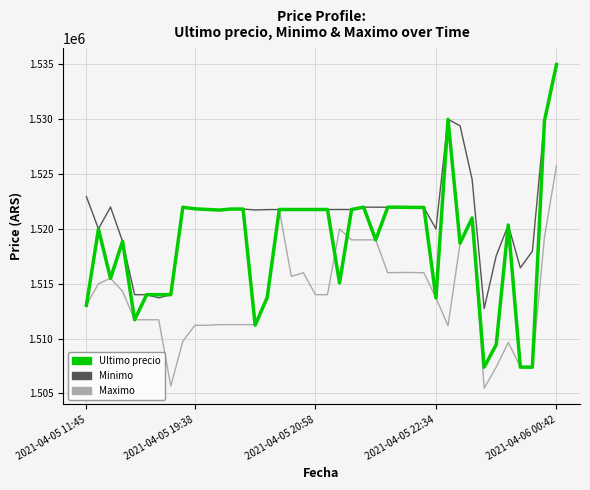

What is the average value of the Ultimo precio series?

1518792.6